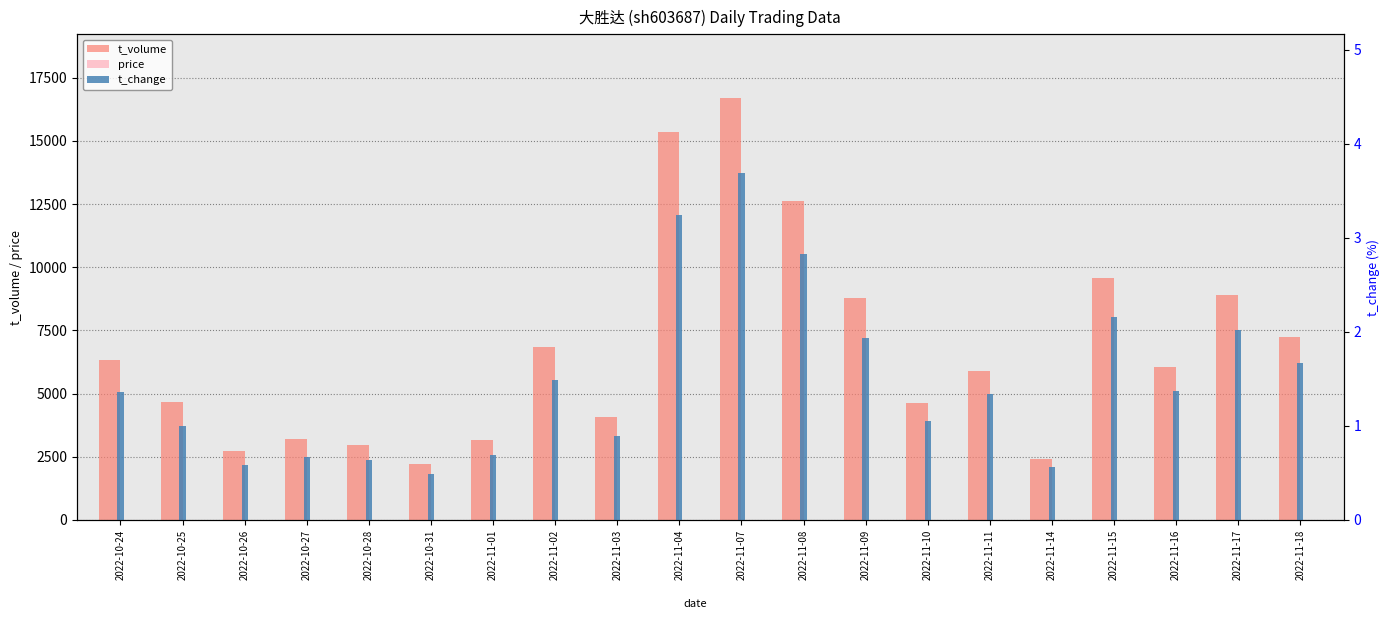

At which category is the sum across all series the highest?

2022-11-07